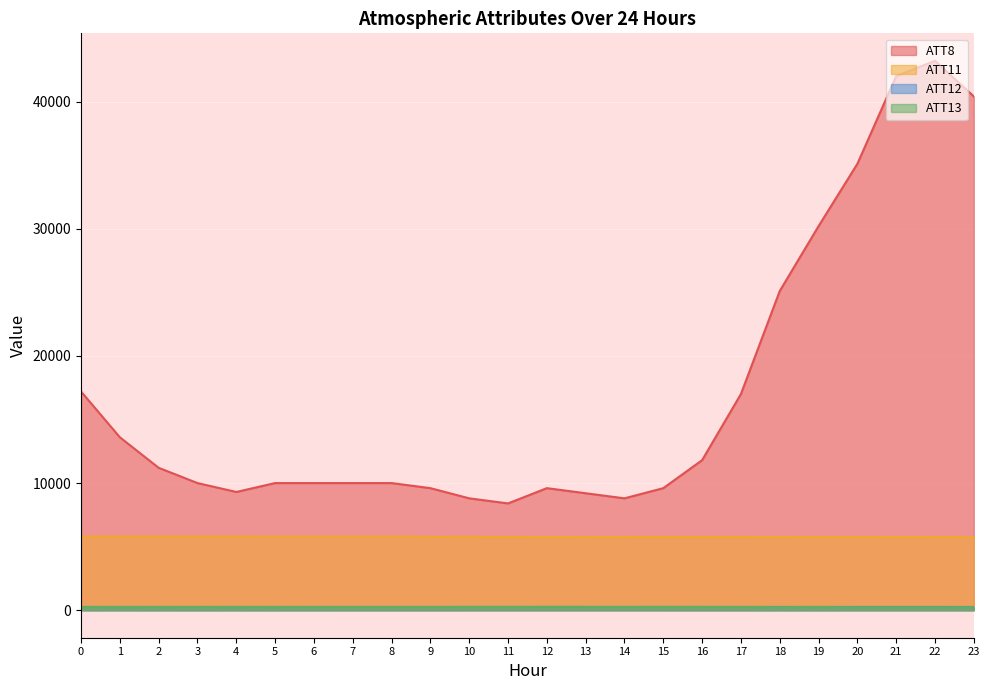

True or false: ATT12 has a value of 400.9 at 21.

False